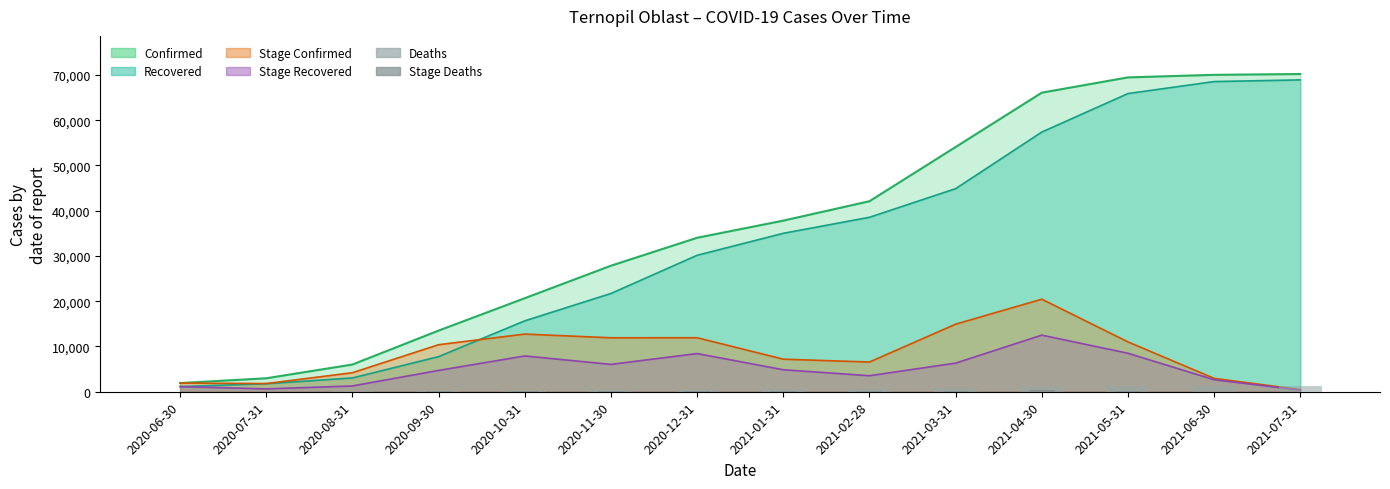

Where is Stage Deaths nearest to the value 153?

2021-03-31